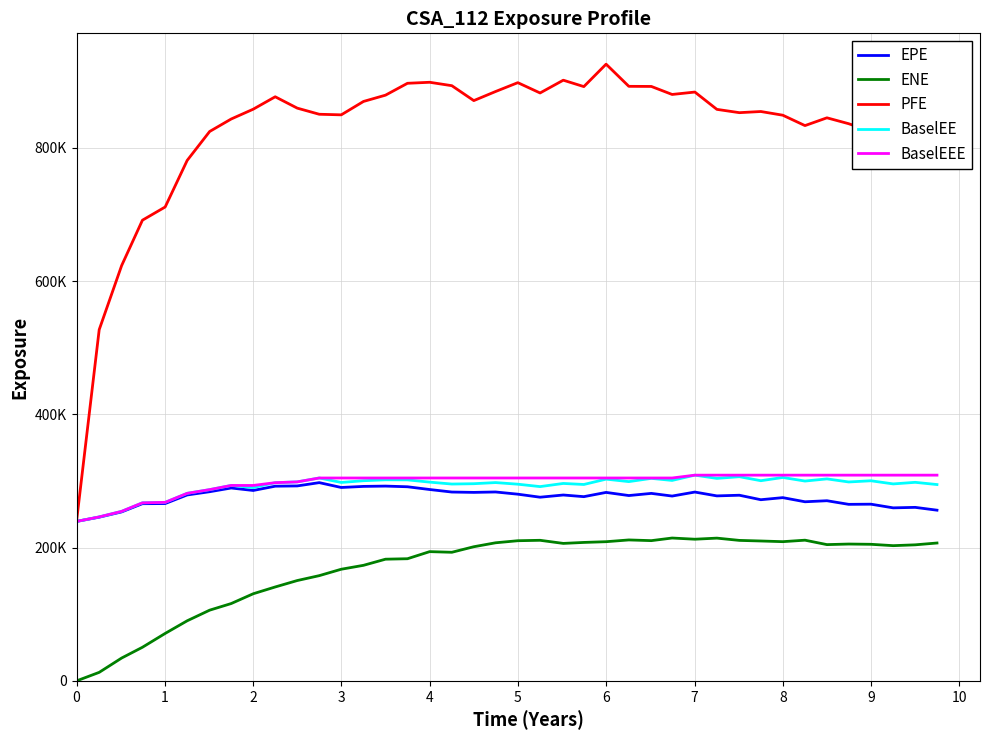

What are all the series names shown in the legend?

EPE, ENE, PFE, BaselEE, BaselEEE